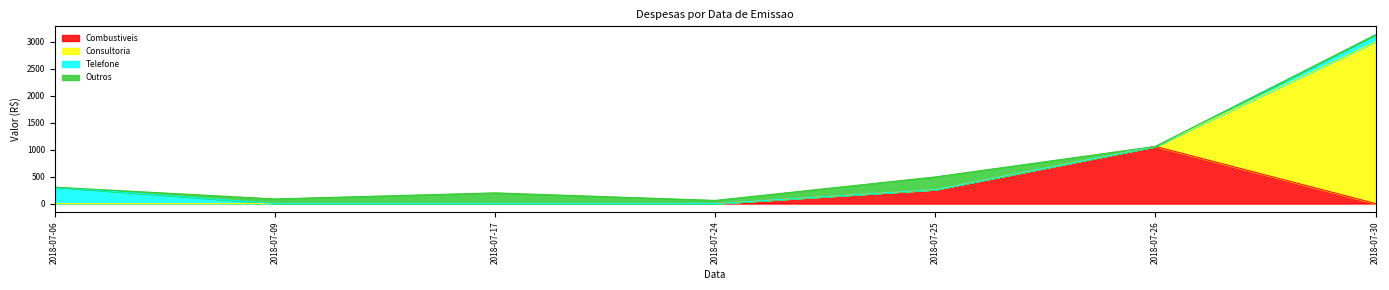

How many positive values does the Outros series have?

4